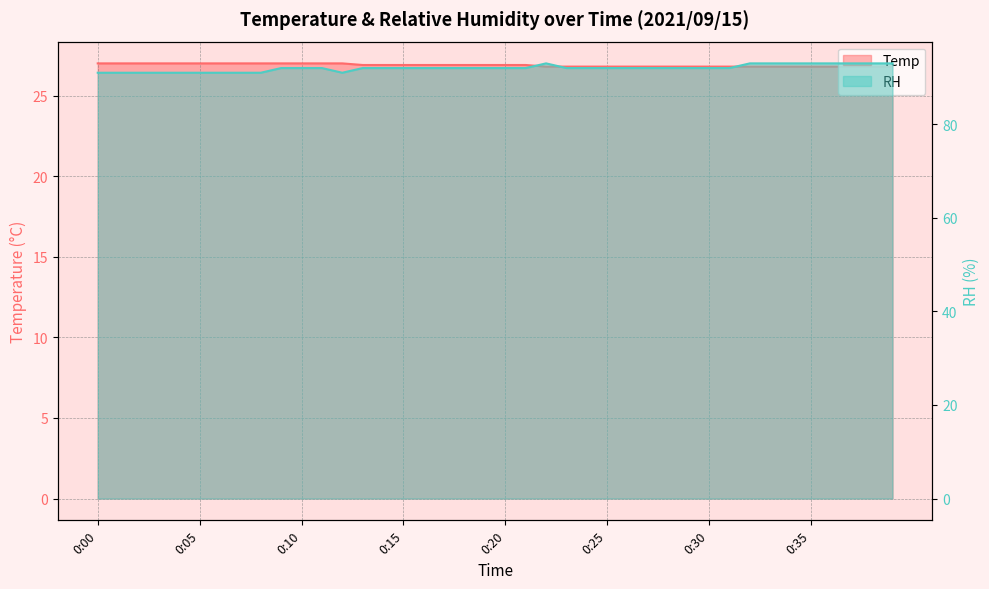

Which series has the largest range (max minus min)?

RH